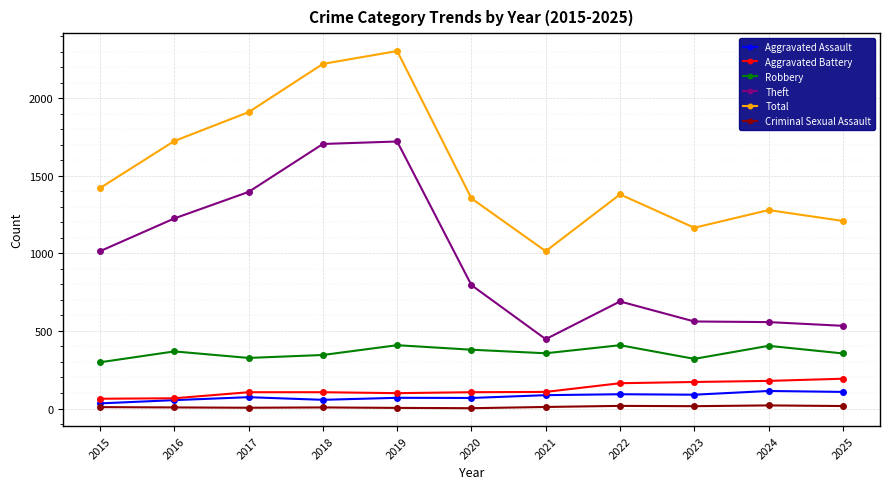

Which category has the lowest value in the Theft series?

2021